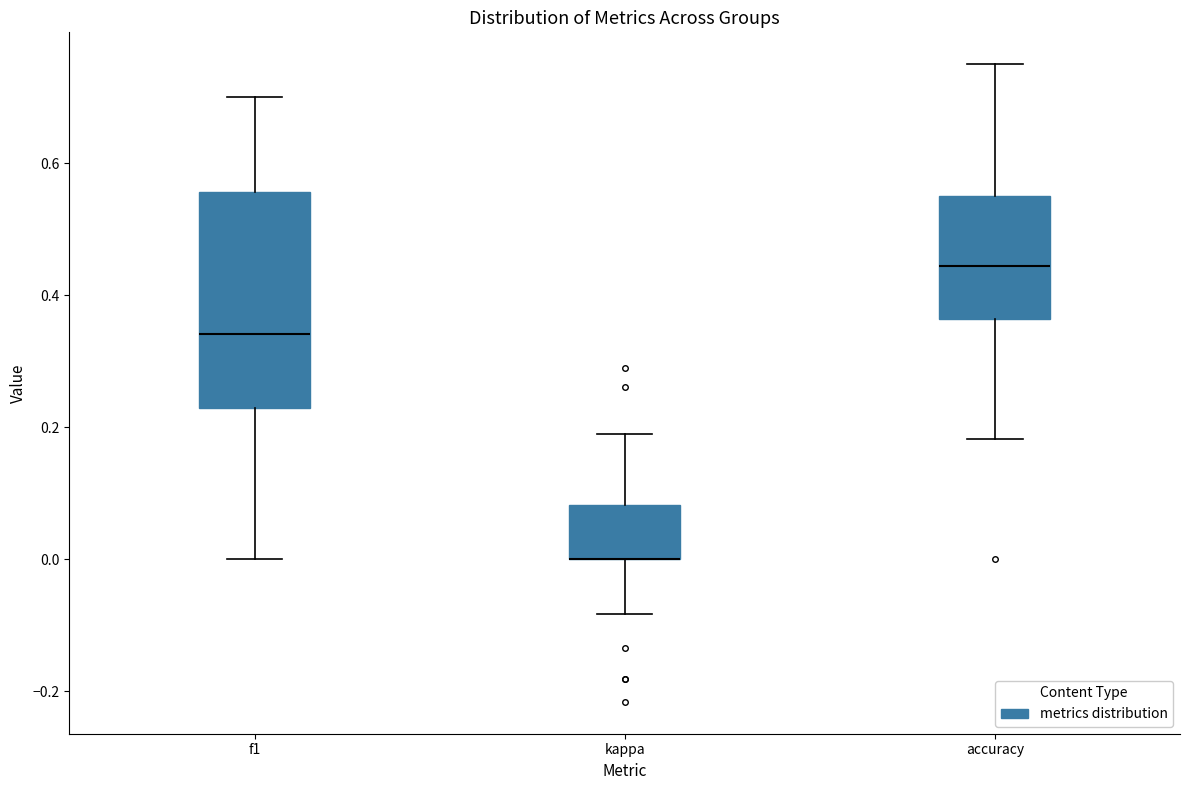

Comparing the boxes themselves (not the whiskers), which one is the tallest?

f1